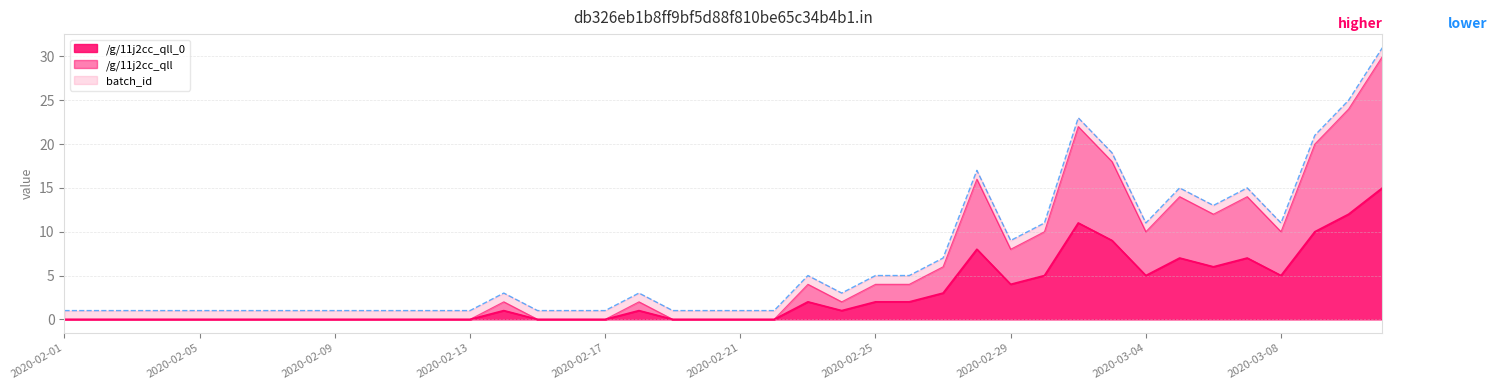

Which series has the largest total across all categories?

/g/11j2cc_qll